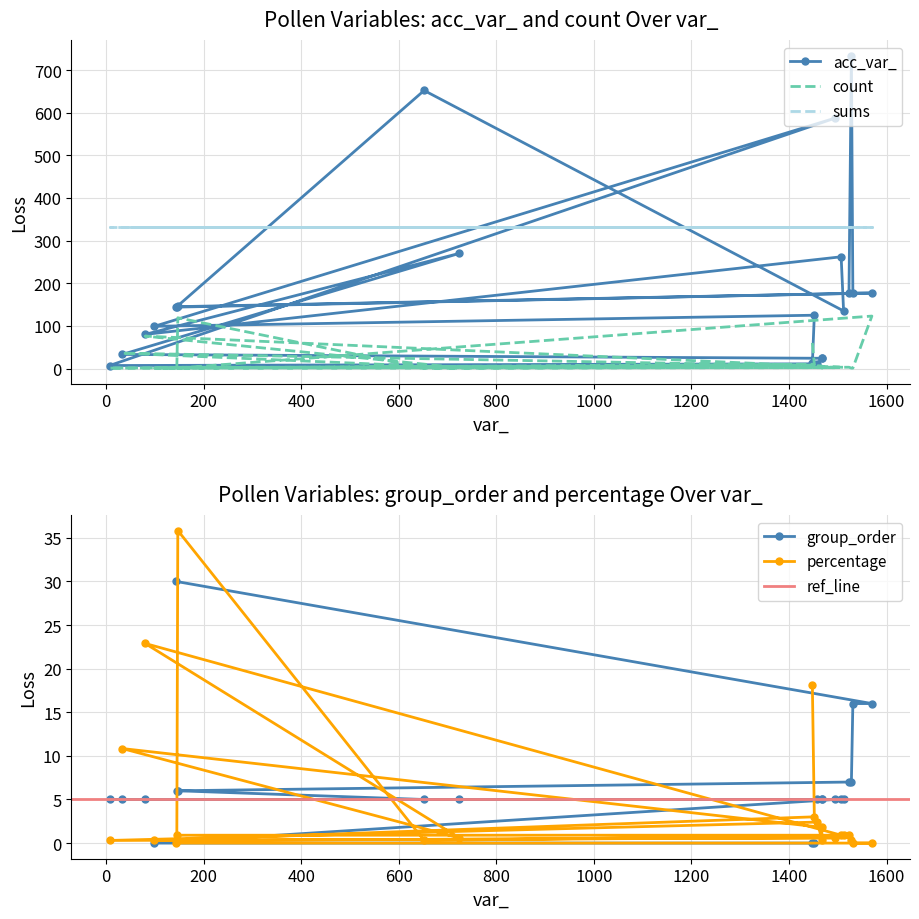

At which category is the sum across all series the highest?

1528